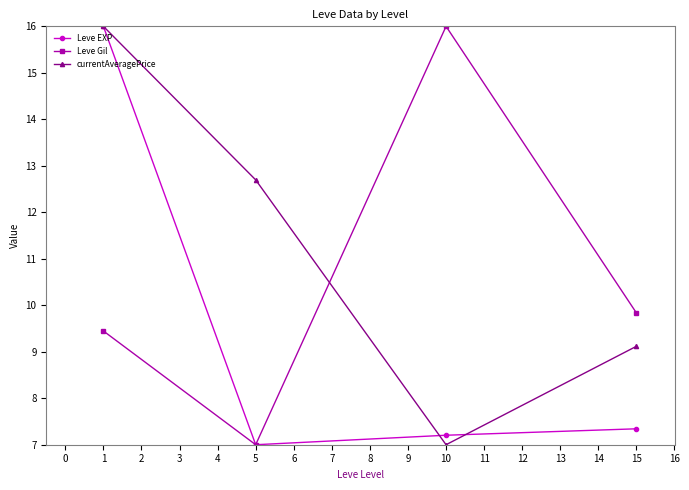

How many interior local valleys does the currentAveragePrice series have?

1